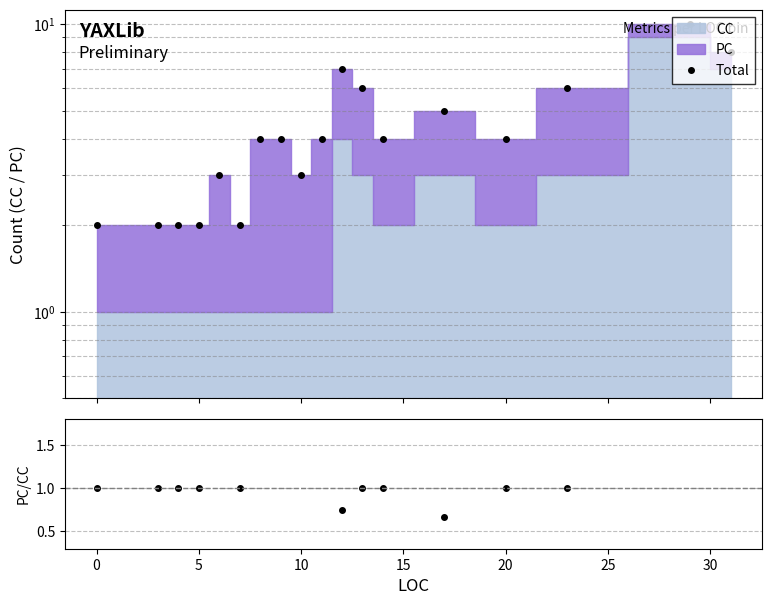

What is the difference between the maximum and second lowest values?

8